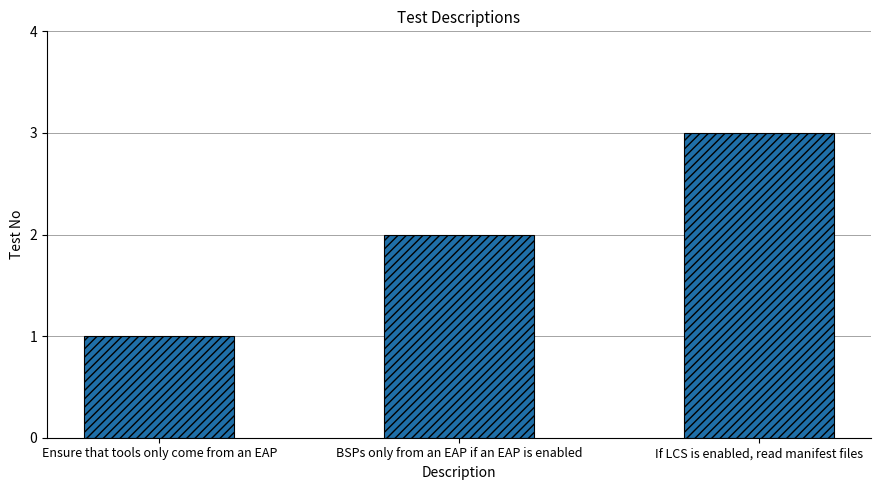

What is the change in value from BSPs only from an EAP if an EAP is enabled to If LCS is enabled, read manifest files?

+1